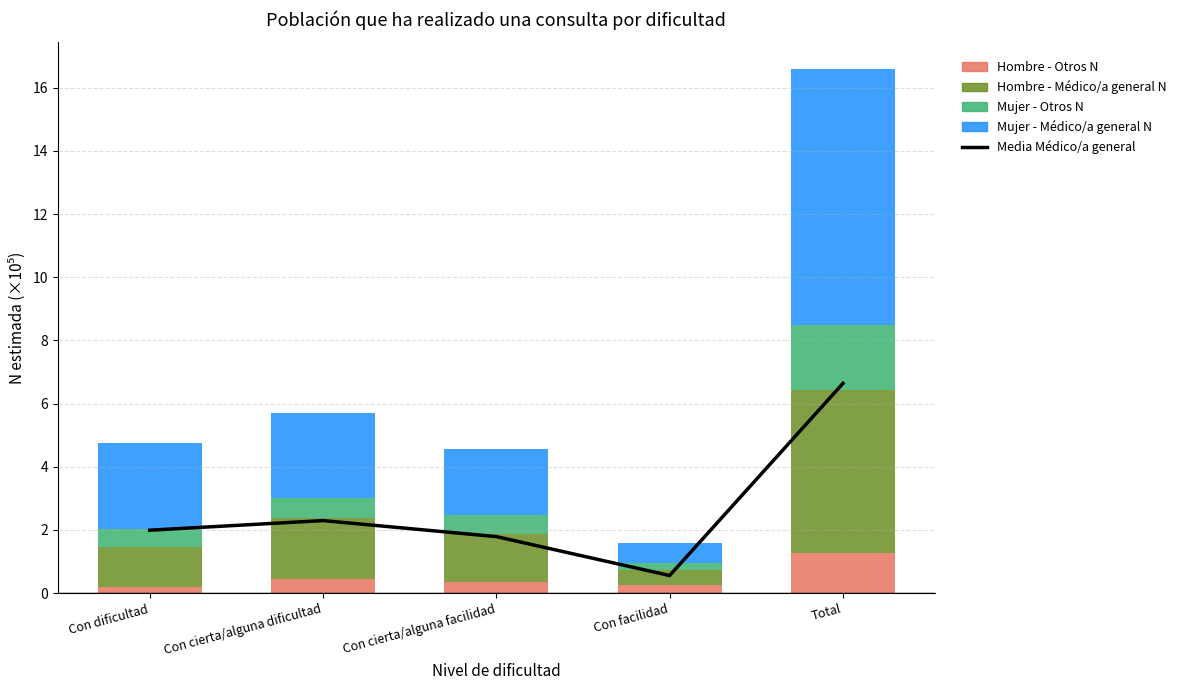

The Hombre - Otros N series shows 0.2 at Con dificultad. True or false?

True